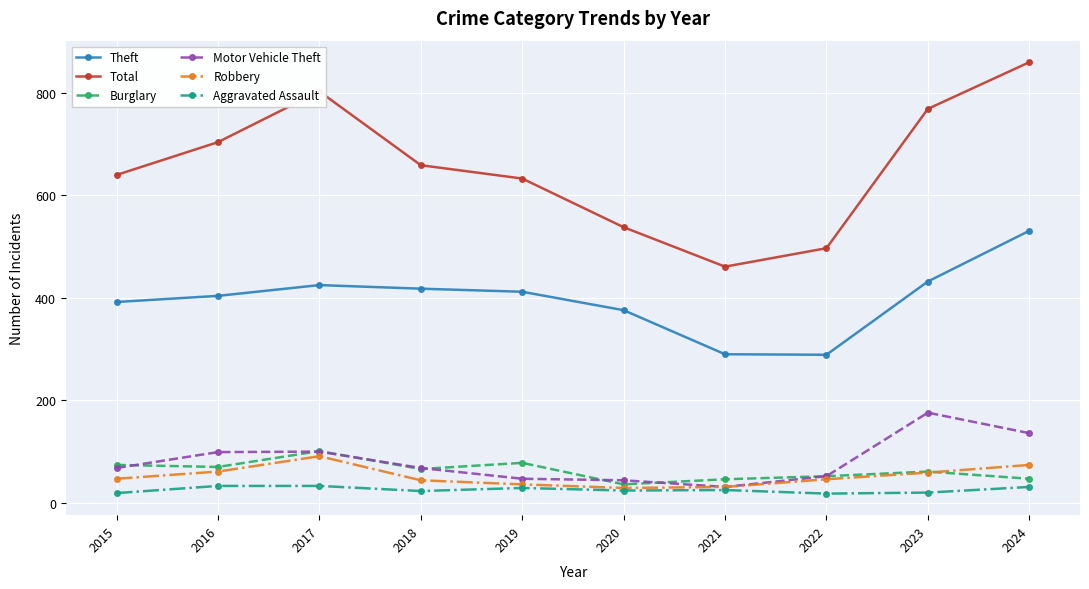

What is the average value of the Burglary series?

63